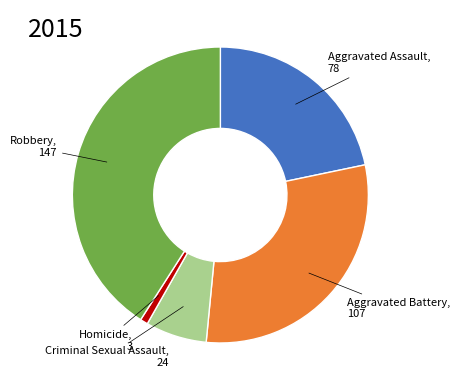

Is there a majority slice in this chart?

No